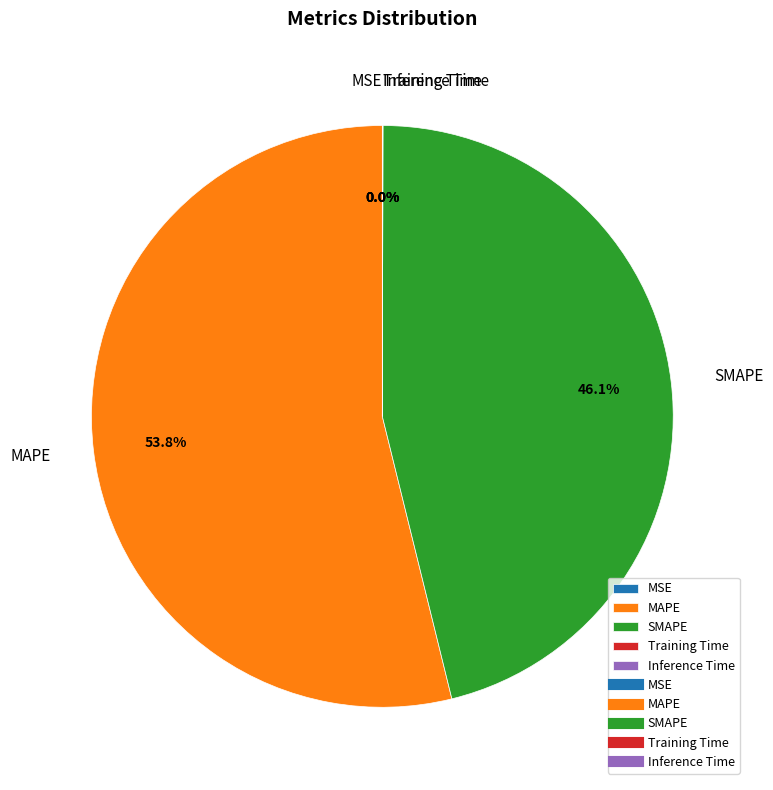

What is the largest slice in the pie chart?

MAPE